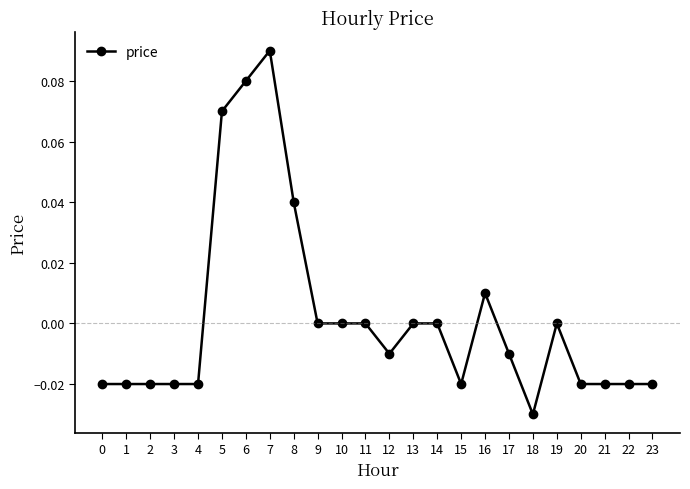

True or false: there are more than 2 points higher than both neighbors.

True